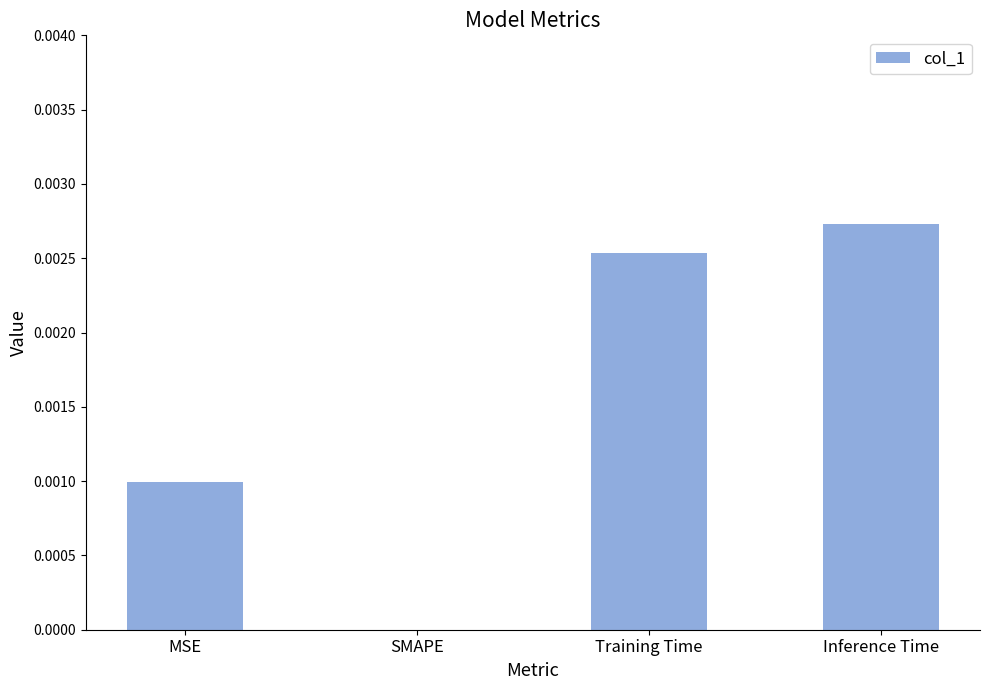

Which has a higher value, Training Time or MSE?

Training Time